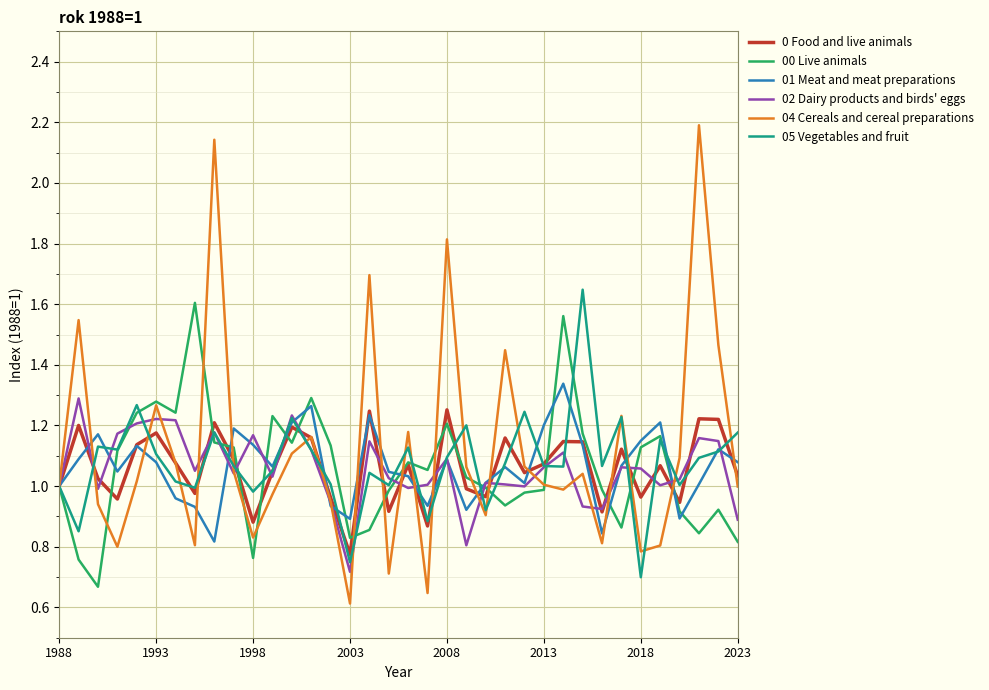

Which series has the widest spread of values?

04 Cereals and cereal preparations